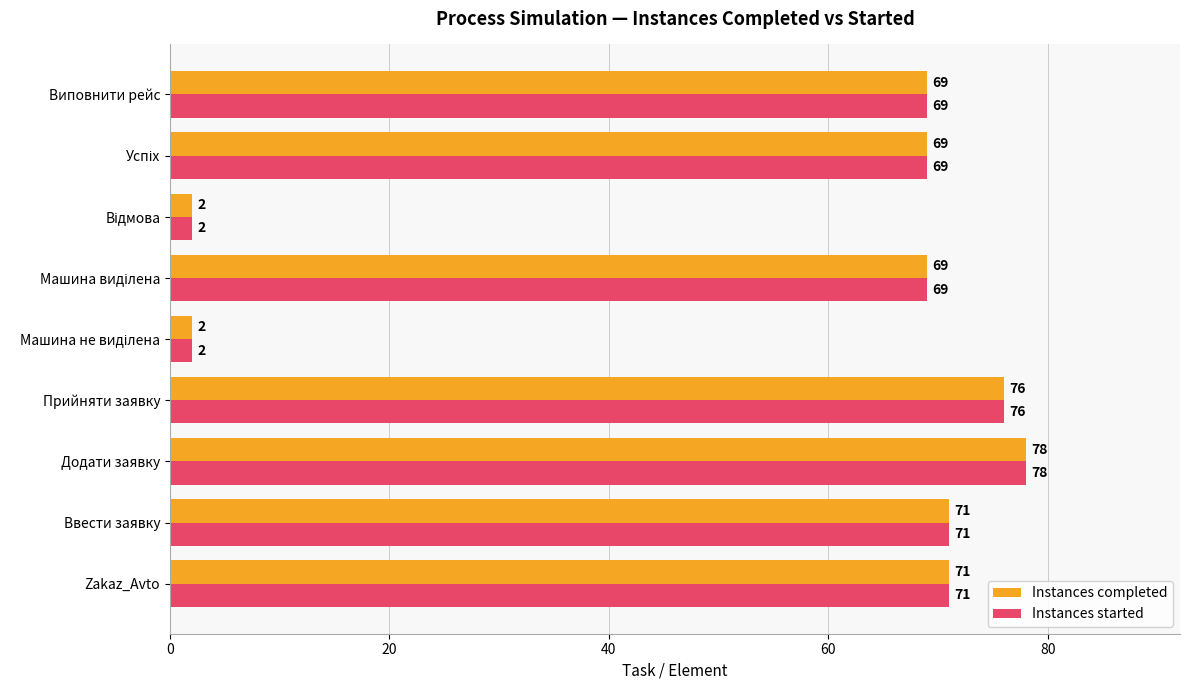

Is the value of Instances completed at Ввести заявку greater than the value of Instances started at Виповнити рейс?

Yes